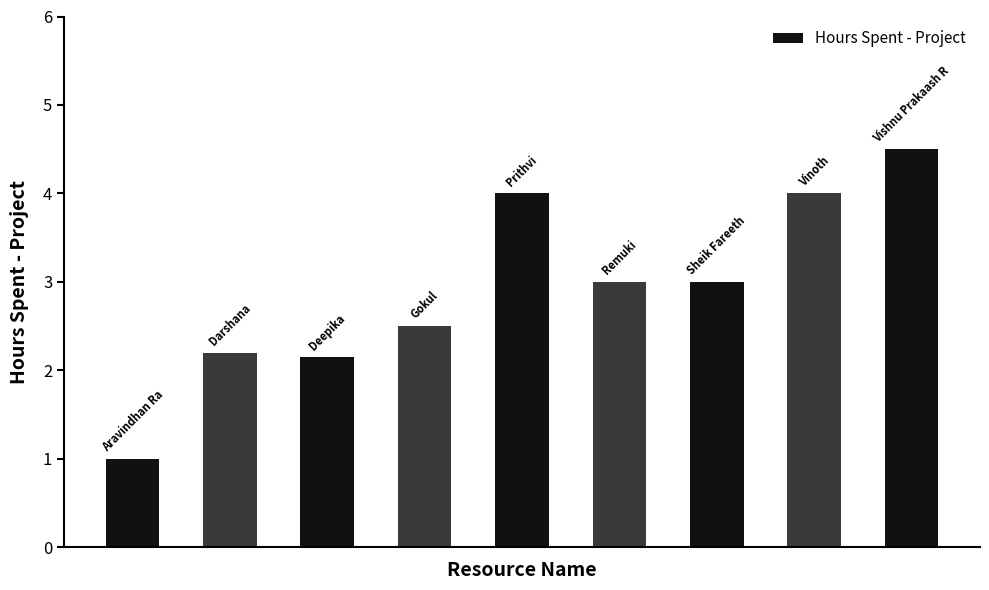

What is the value of the 4th bar from the left?

2.5